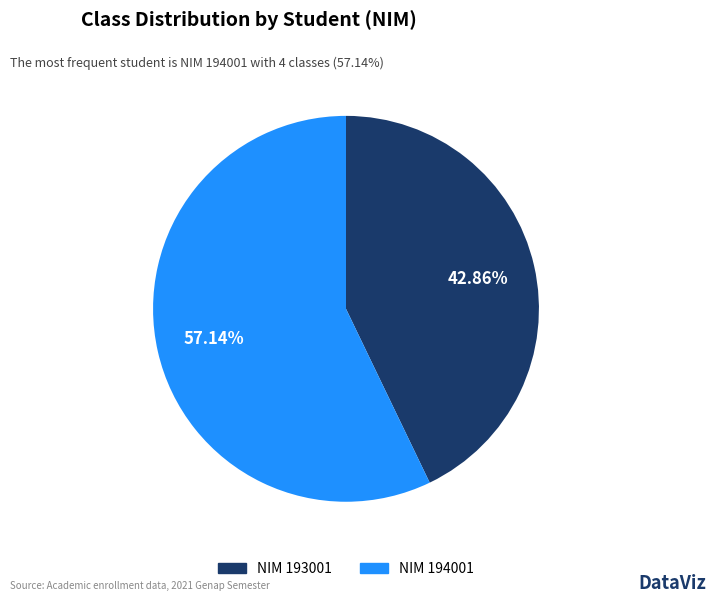

How many segments does this pie chart have?

2